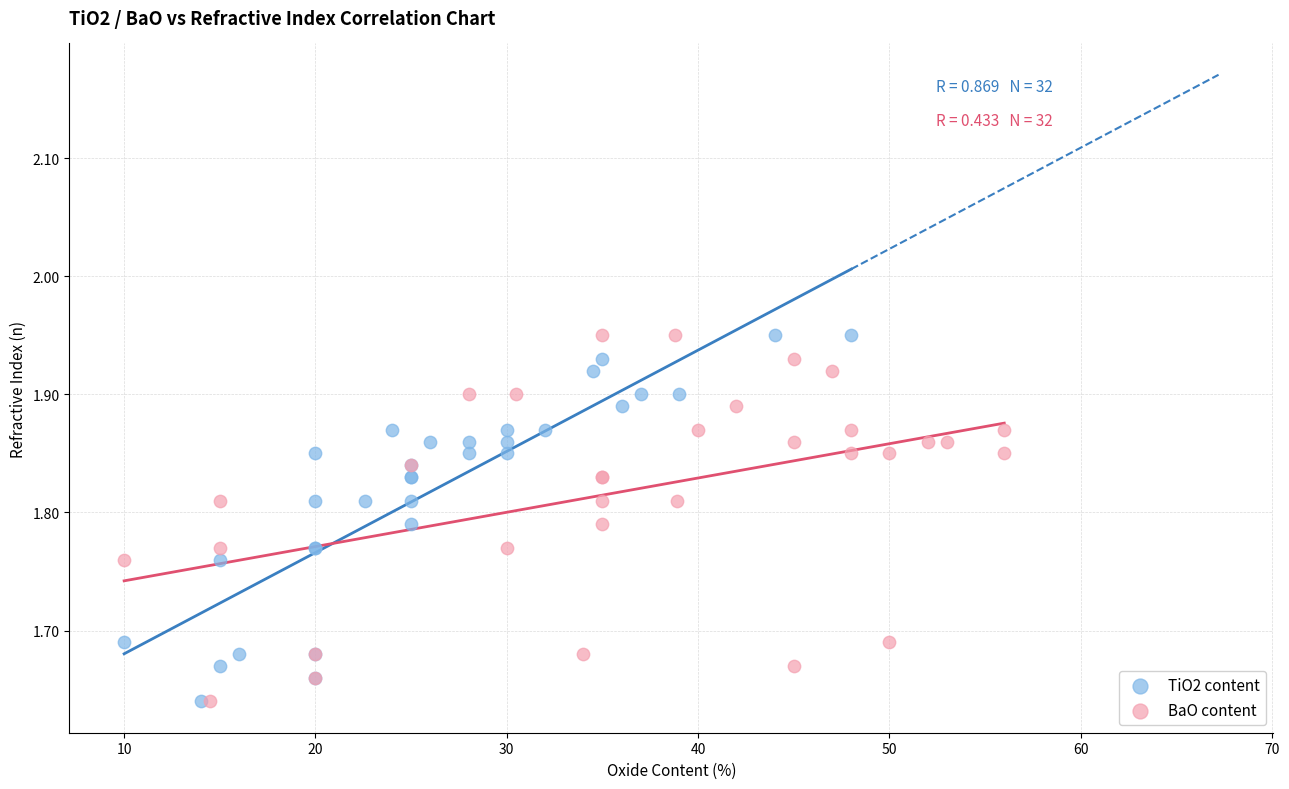

What are all the series names shown in the legend?

TiO2 content, BaO content